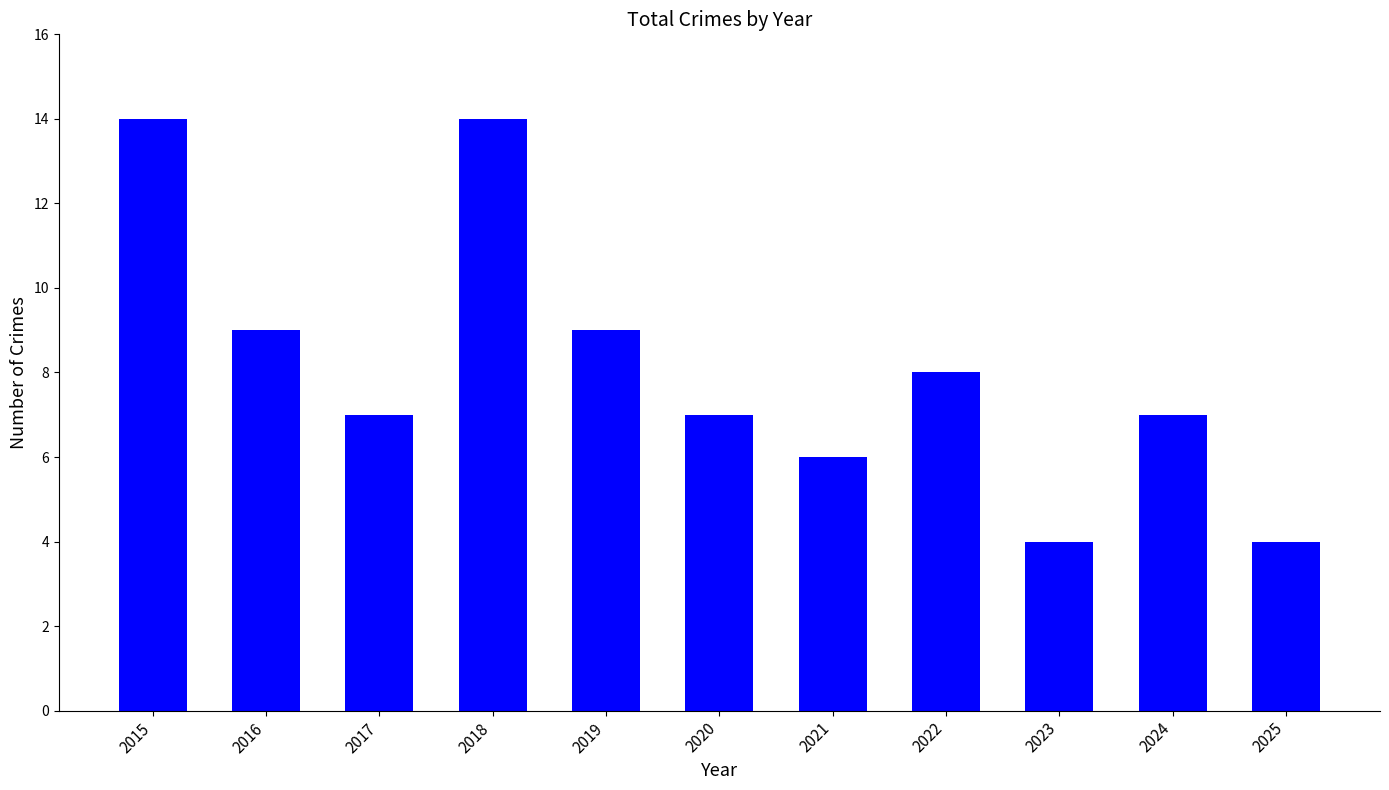

Are the bars horizontal?

No